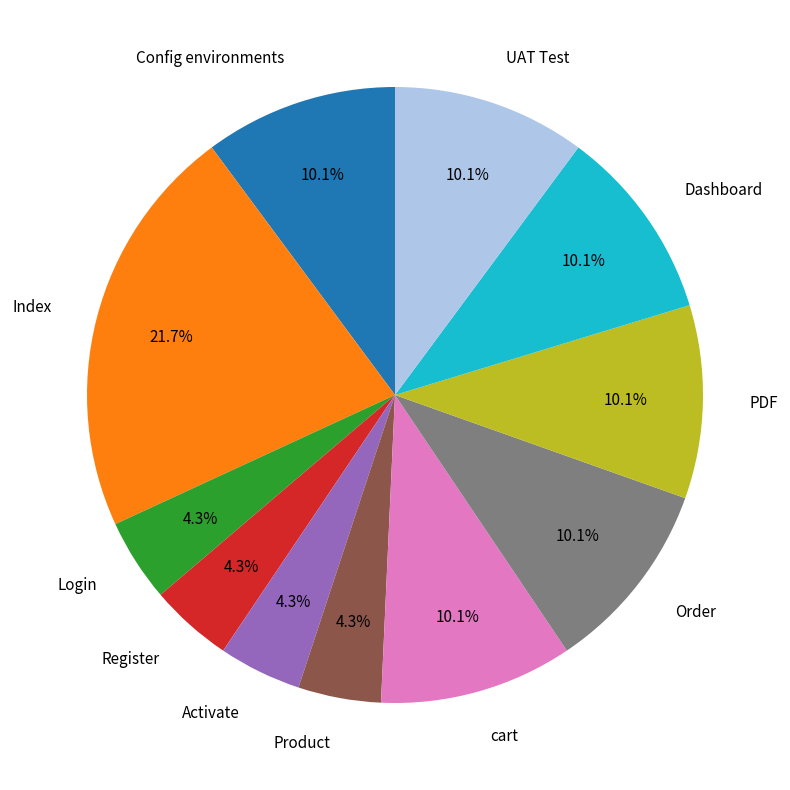

How many slices are in this pie chart?

11